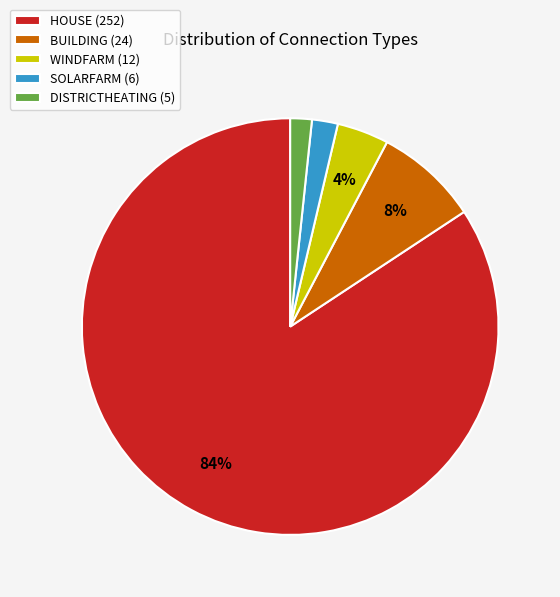

To the nearest percent, what is the combined percentage of WINDFARM (12) and BUILDING (24)?

12%